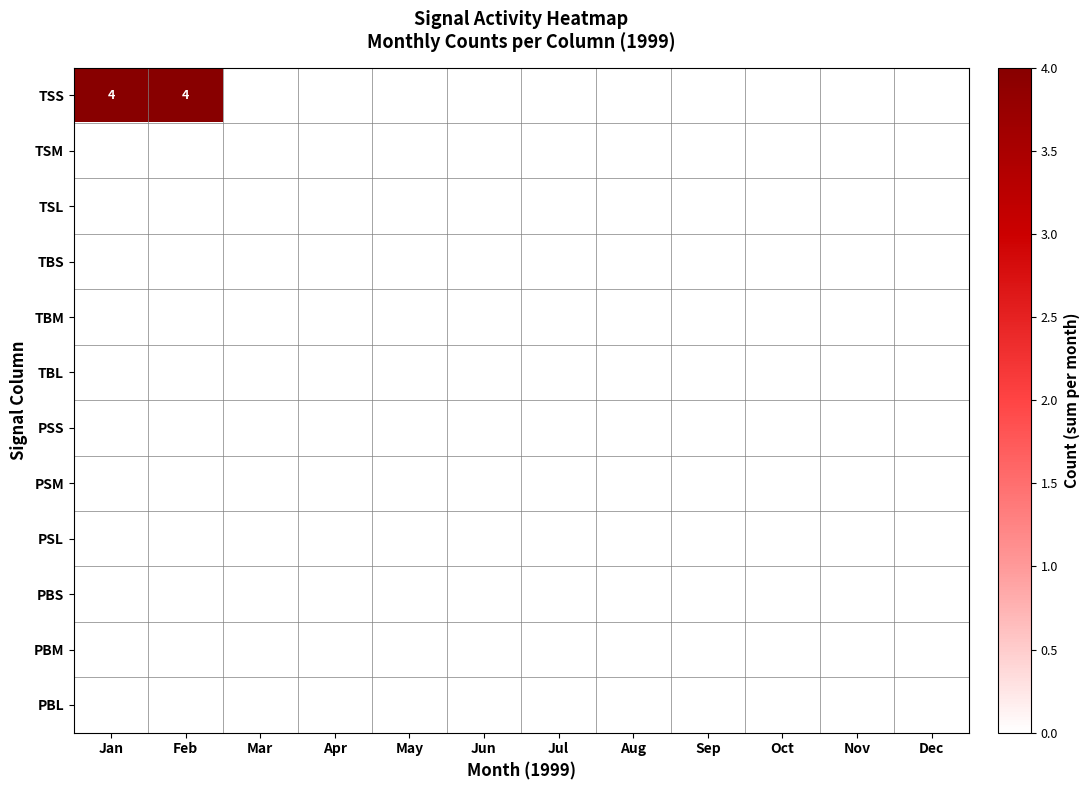

The value of PSM at Jan is 0. True or false?

True